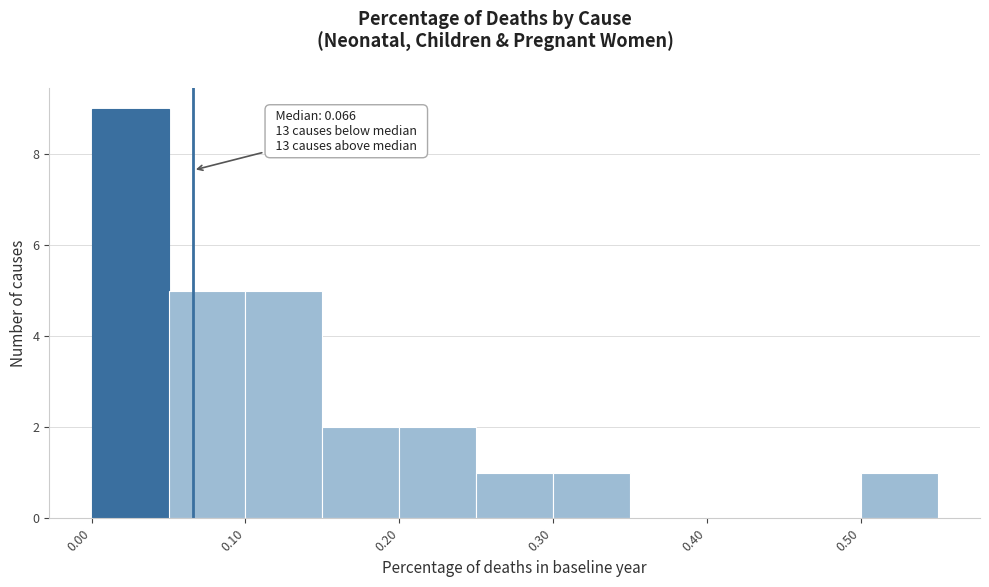

Over which range of the x-axis is the bar tallest?

0.00 to 0.05